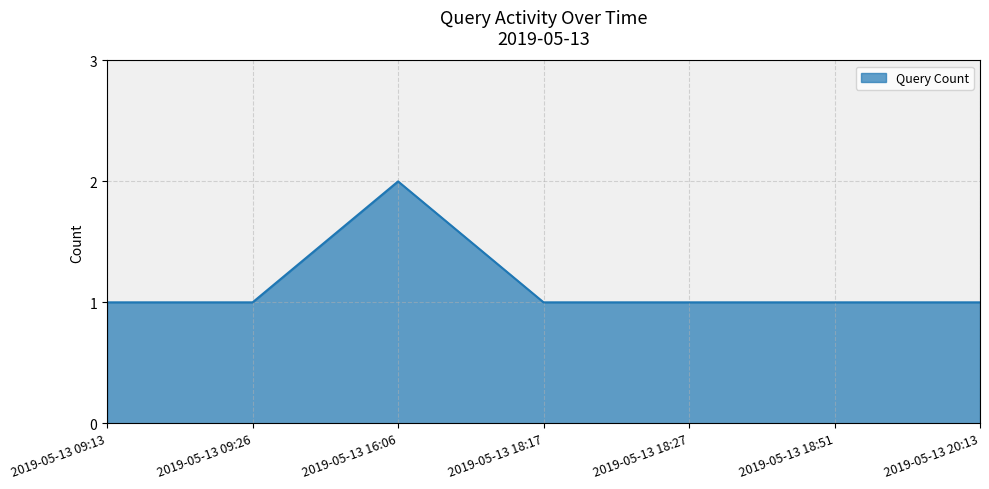

What position from the left is 2019-05-13 20:13?

7